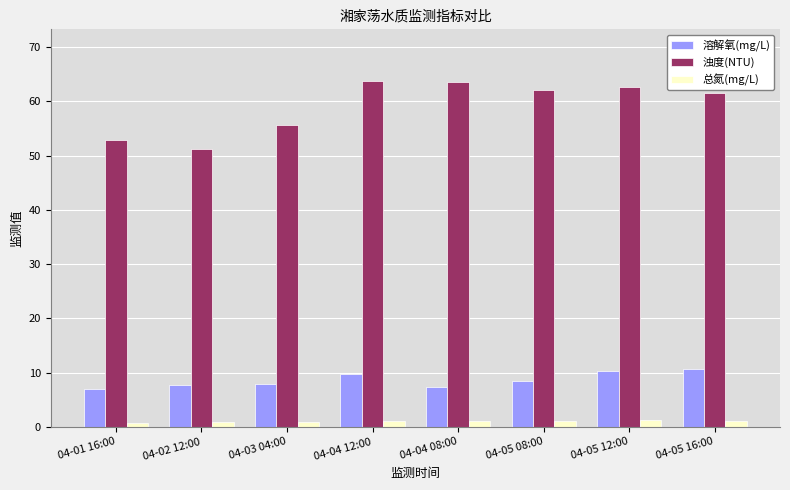

At which label is 浊度(NTU) closest to 57?

04-03 04:00